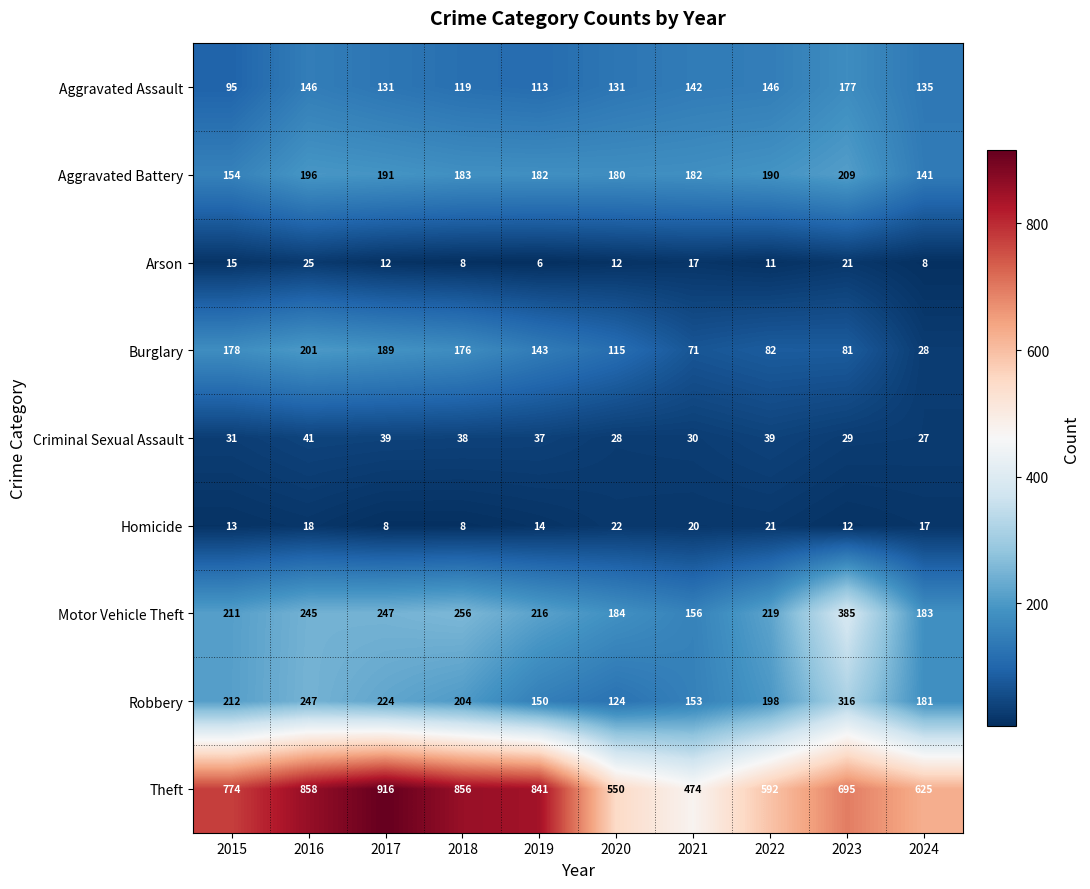

What is the greatest value displayed?

916